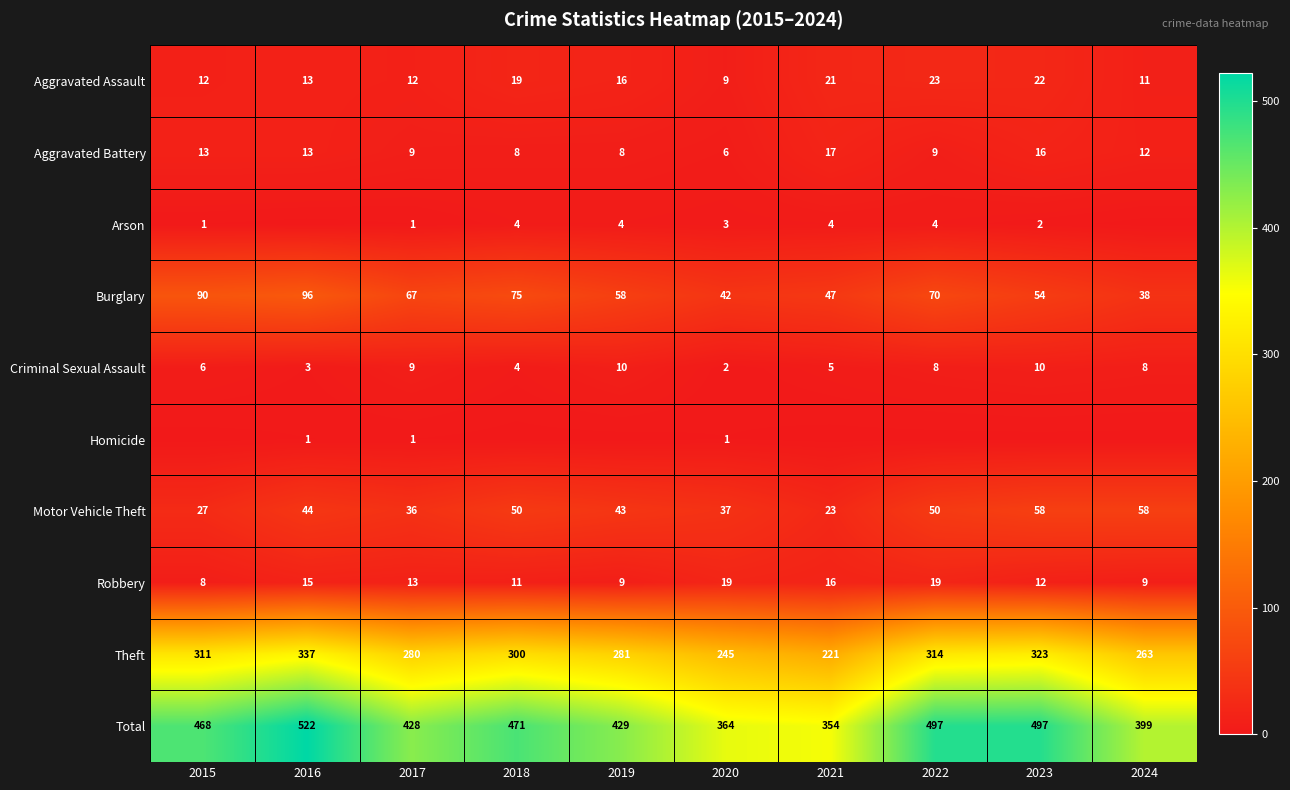

Count the number of categories in the chart.

10